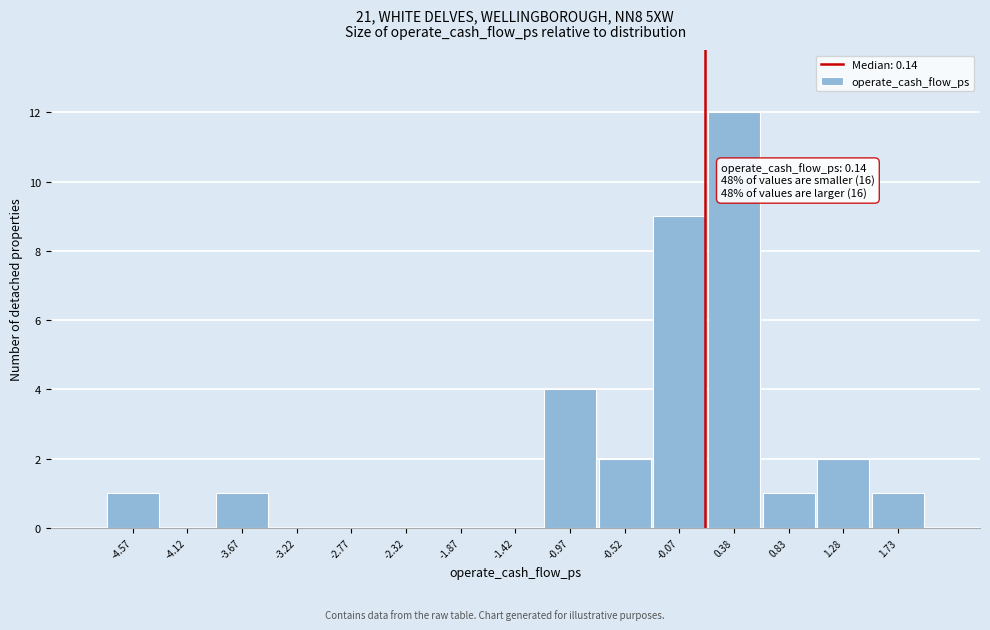

Over which range of the x-axis is the bar tallest?

0.15 to 0.60